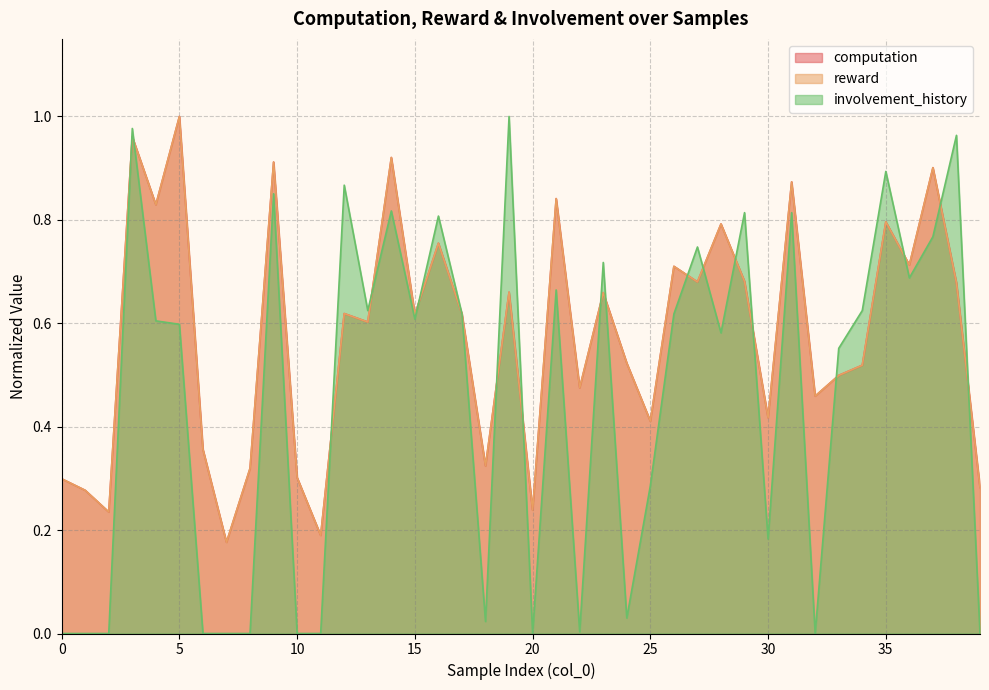

Reading left to right, list all the values displayed in this chart.

computation: 0=0.3	1=0.3	2=0.2	3=1.0	4=0.8	5=1.0	6=0.4	7=0.2	8=0.3	9=0.9	10=0.3	11=0.2	12=0.6	13=0.6	14=0.9	15=0.6	16=0.8	17=0.6	18=0.3	19=0.7	20=0.2	21=0.8	22=0.5	23=0.7	24=0.5	25=0.4	26=0.7	27=0.7	28=0.8	29=0.7	30=0.4	31=0.9	32=0.5	33=0.5	34=0.5	35=0.8	36=0.7	37=0.9	38=0.7	39=0.3
reward: 0=0.3	1=0.3	2=0.2	3=1.0	4=0.8	5=1.0	6=0.4	7=0.2	8=0.3	9=0.9	10=0.3	11=0.2	12=0.6	13=0.6	14=0.9	15=0.6	16=0.8	17=0.6	18=0.3	19=0.7	20=0.2	21=0.8	22=0.5	23=0.7	24=0.5	25=0.4	26=0.7	27=0.7	28=0.8	29=0.7	30=0.4	31=0.9	32=0.5	33=0.5	34=0.5	35=0.8	36=0.7	37=0.9	38=0.7	39=0.3
involvement_history: 0=0.0	1=0.0	2=0.0	3=1.0	4=0.6	5=0.6	6=0.0	7=0.0	8=0.0	9=0.9	10=0.0	11=0.0	12=0.9	13=0.6	14=0.8	15=0.6	16=0.8	17=0.6	18=0.0	19=1.0	20=0.0	21=0.7	22=0.0	23=0.7	24=0.0	25=0.3	26=0.6	27=0.7	28=0.6	29=0.8	30=0.2	31=0.8	32=0.0	33=0.6	34=0.6	35=0.9	36=0.7	37=0.8	38=1.0	39=0.0